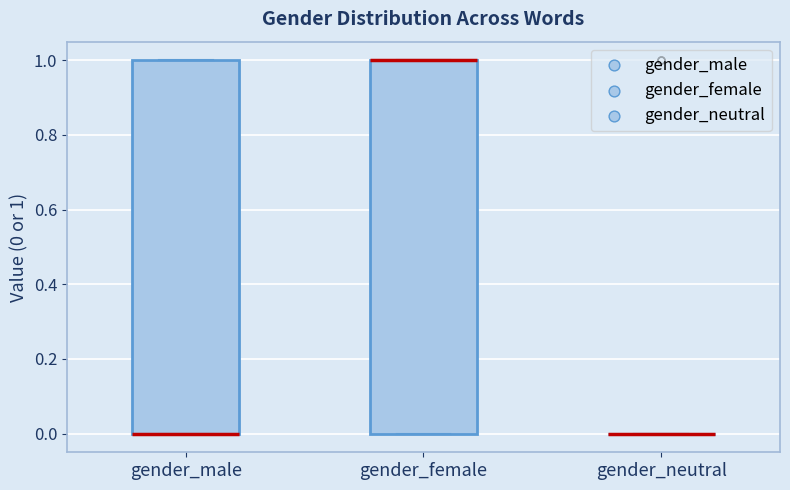

Where is the upper edge of the box for gender_female on the y-axis? The values are not printed on the chart, so give them approximately, as read against the axis.

1